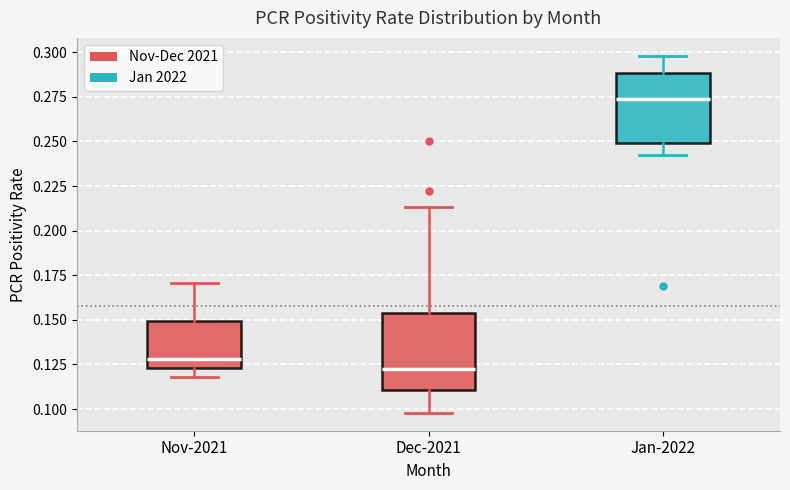

Which box's median line is the lowest?

Dec-2021